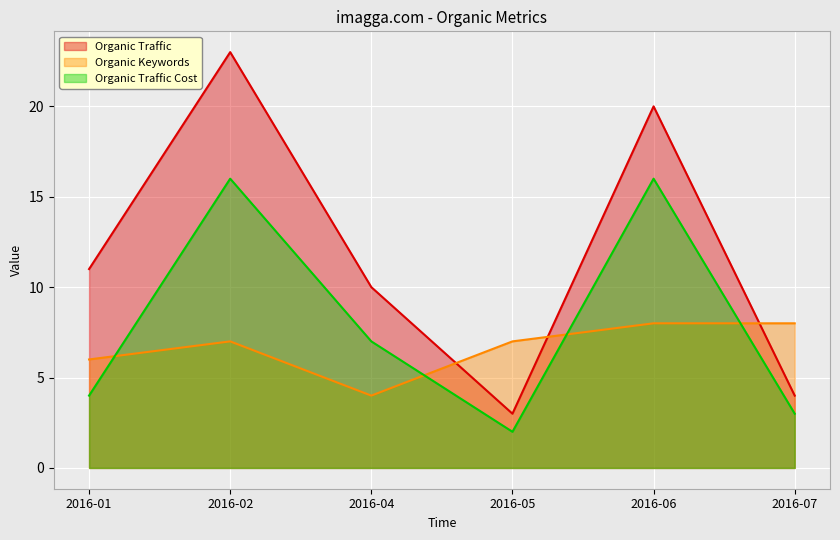

How many lines are shown in the chart?

3